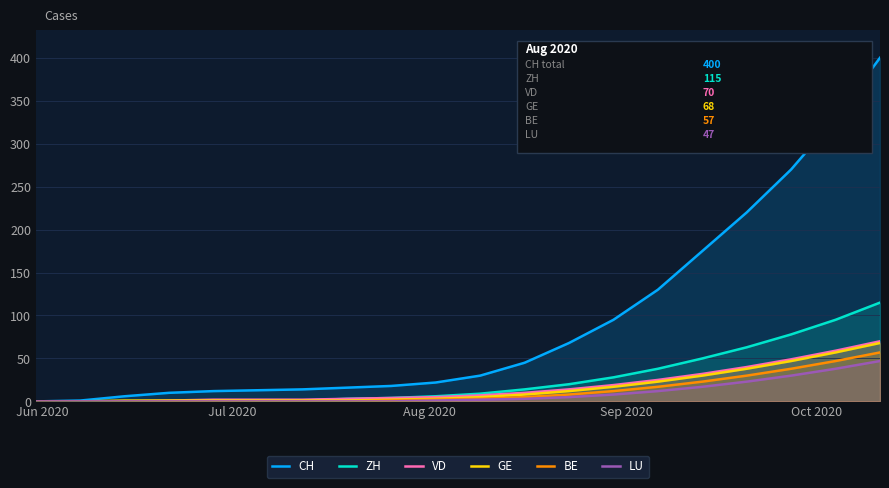

What is the highest value of the LU series?

47